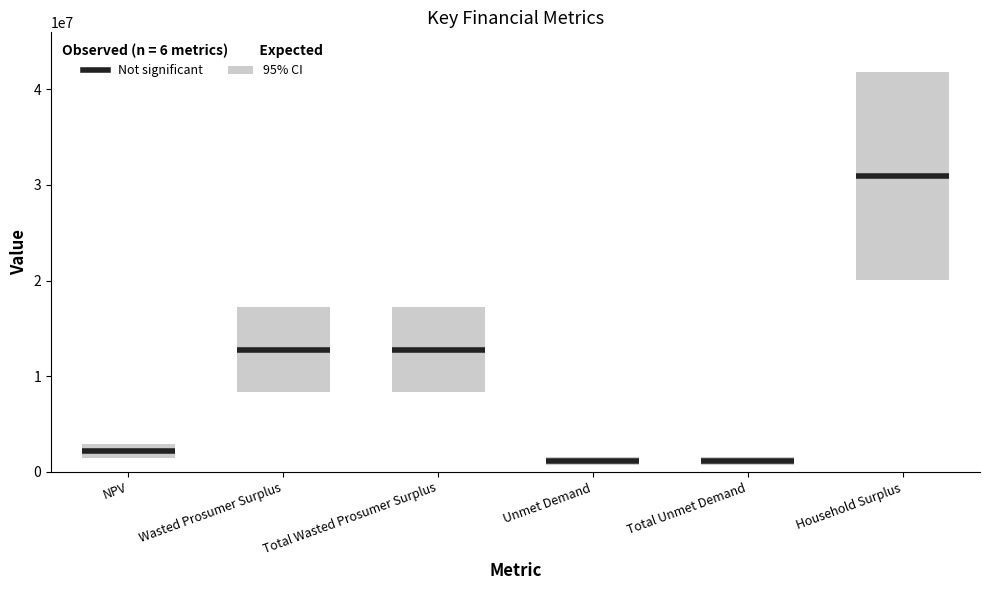

How many data points does each series have?

6